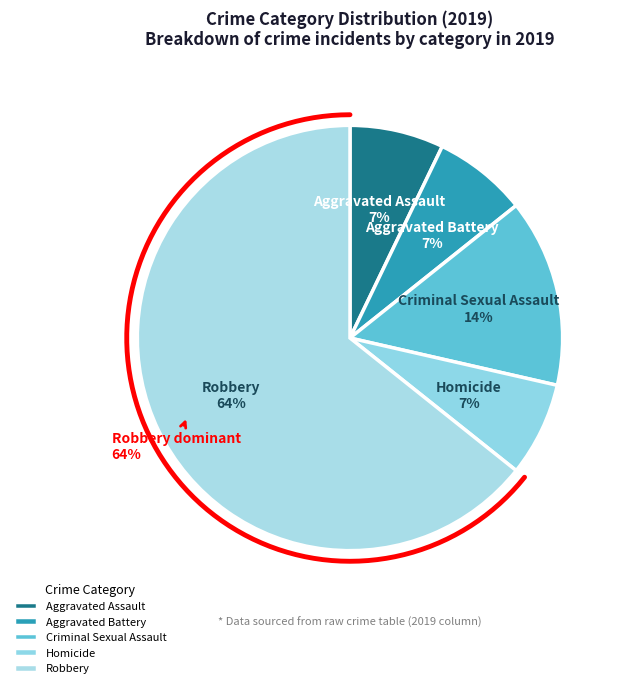

Which category accounts for the majority?

Robbery